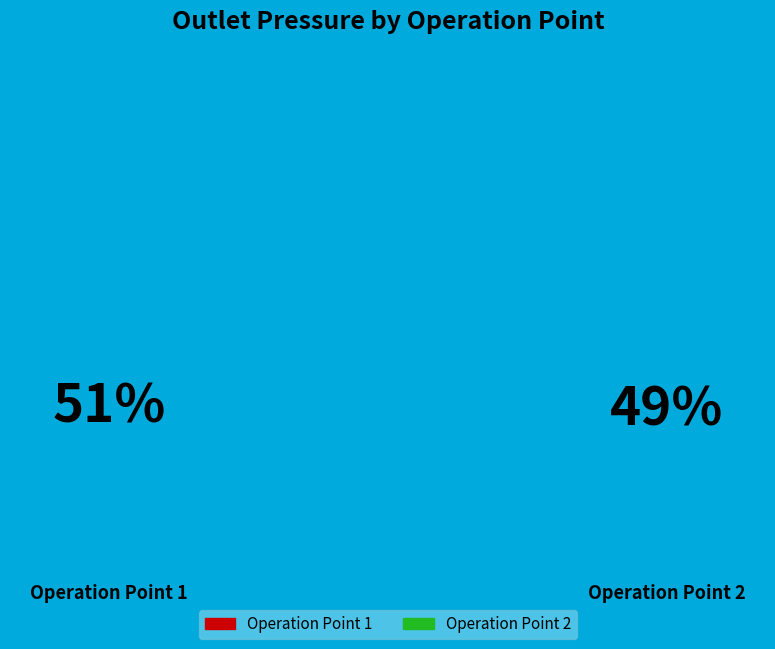

Rank the categories by value from highest to lowest.

1, 2